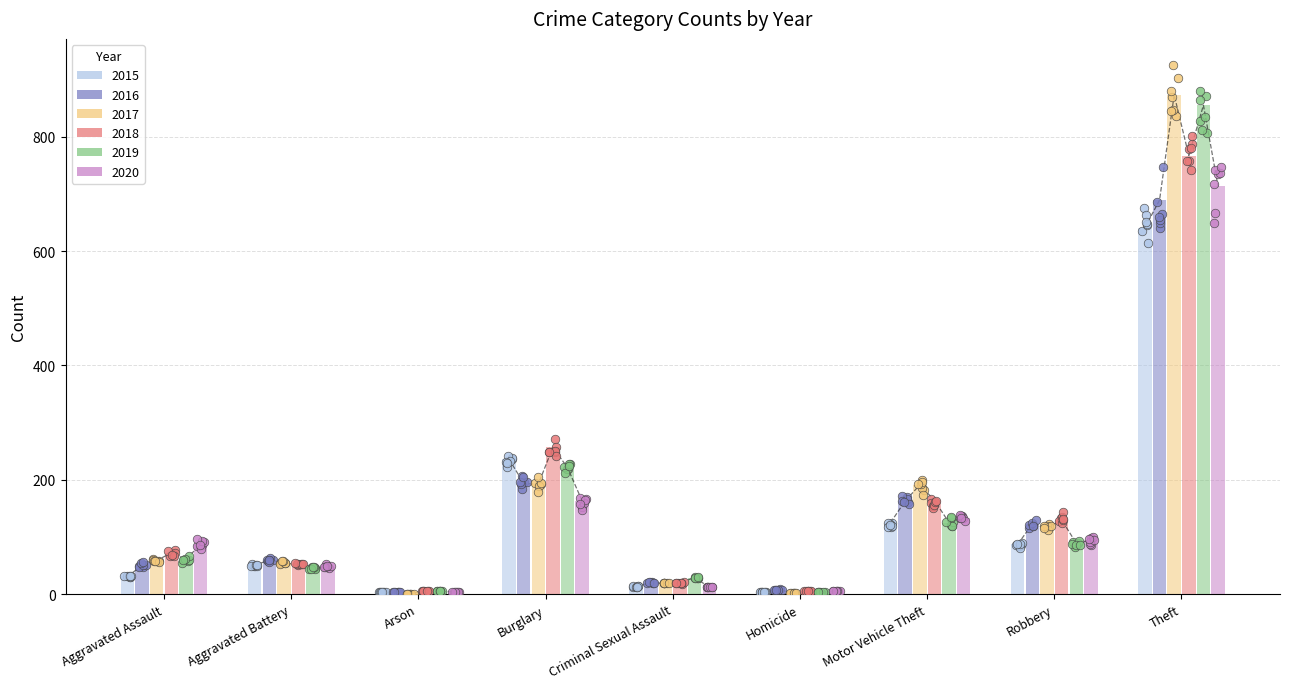

At how many categories does at least one series exceed 306?

1